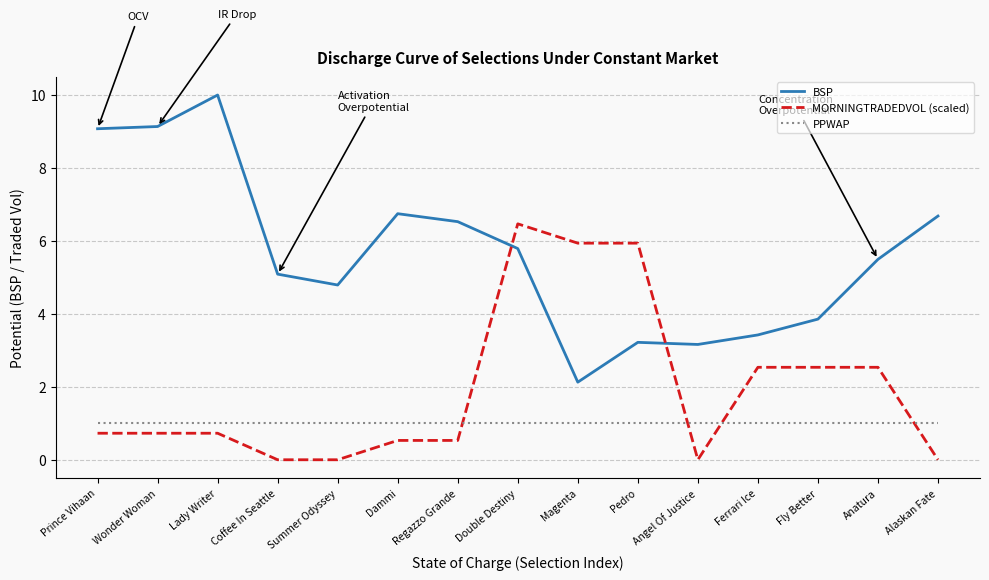

What is the sum of all MORNINGTRADEDVOL (scaled) values?

29.2